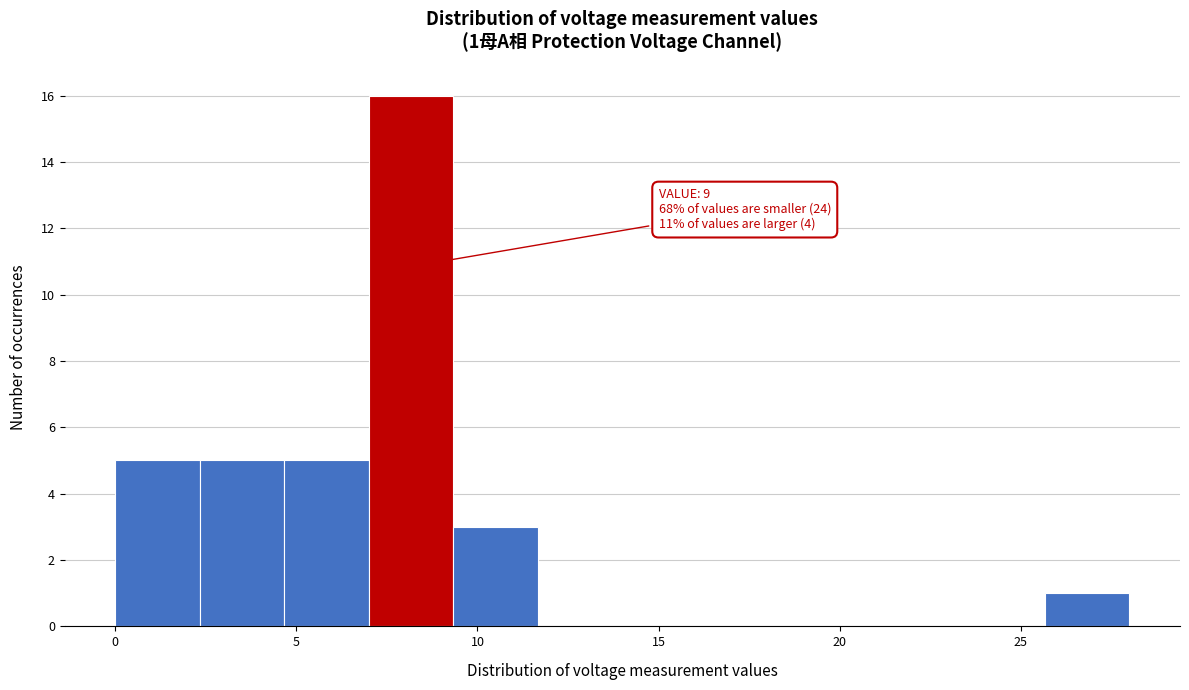

Which range on the x-axis has the tallest bar?

7.0 to 9.5